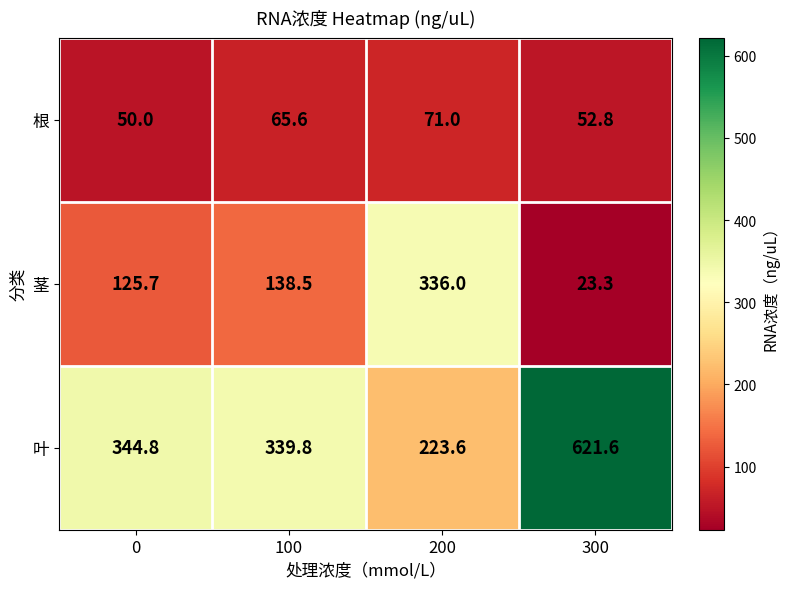

The 根 series shows 52.8 at 300. True or false?

True